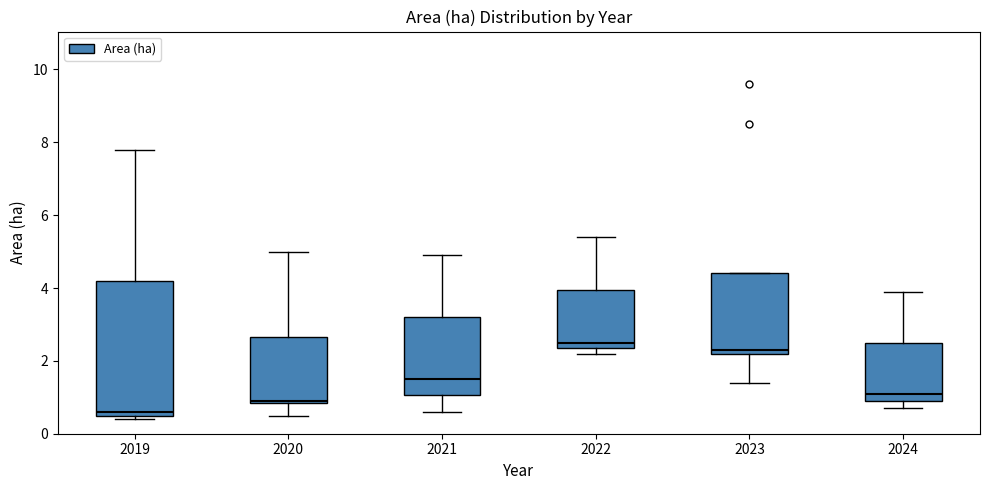

Reading left to right, read every box against the y-axis: the position of its median line, the range the box covers, and the ends of its whiskers. The values are not printed on the chart, so give them approximately, as read against the axis.

2019: median 0.6 (just above the box's lower edge), box 0.6 to 4.2, whiskers 0.4 to 7.8
2020: median 1.0, box 0.8 to 2.6, whiskers 0.6 to 5.0
2021: median 1.6, box 1.0 to 3.2, whiskers 0.6 to 5.0
2022: median 2.6, box 2.4 to 4.0, whiskers 2.2 to 5.4
2023: median 2.4, box 2.2 to 4.4, whiskers 1.4 to 4.4
2024: median 1.2, box 1.0 to 2.6, whiskers 0.8 to 4.0